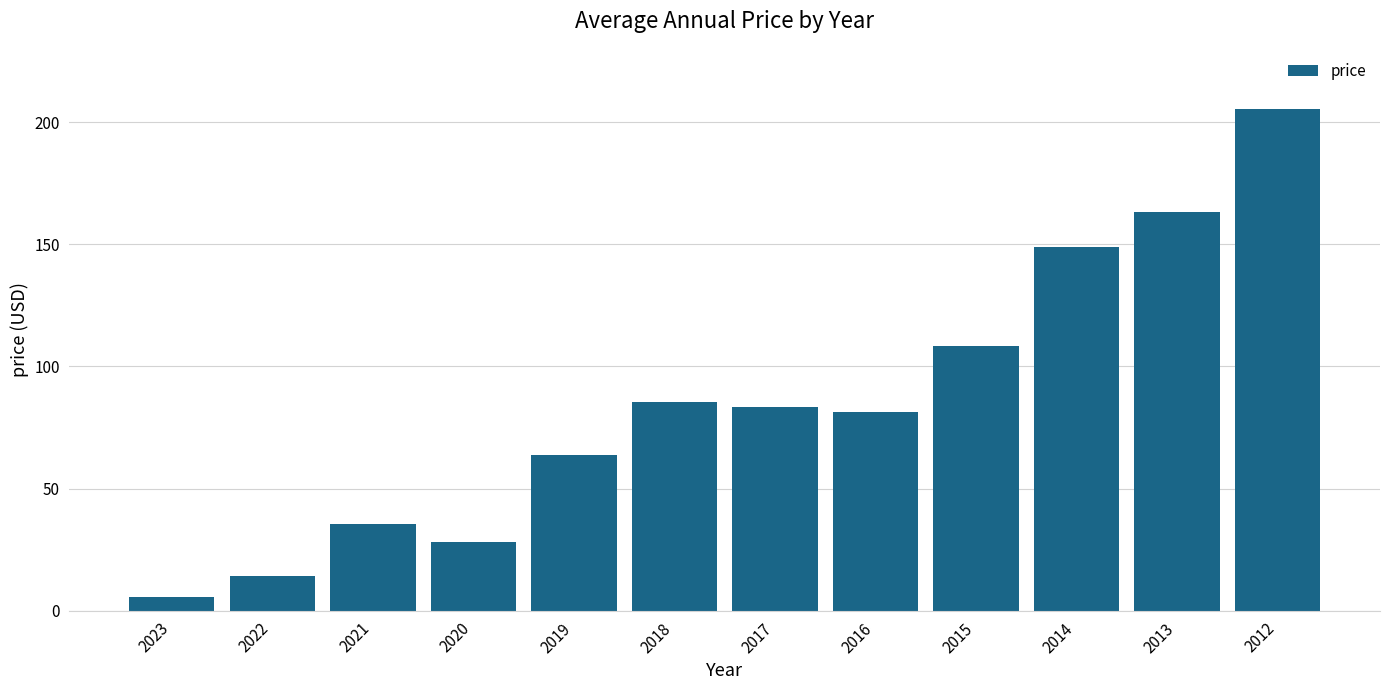

List the labels in order of value, smallest first.

2023, 2022, 2020, 2021, 2019, 2016, 2017, 2018, 2015, 2014, 2013, 2012